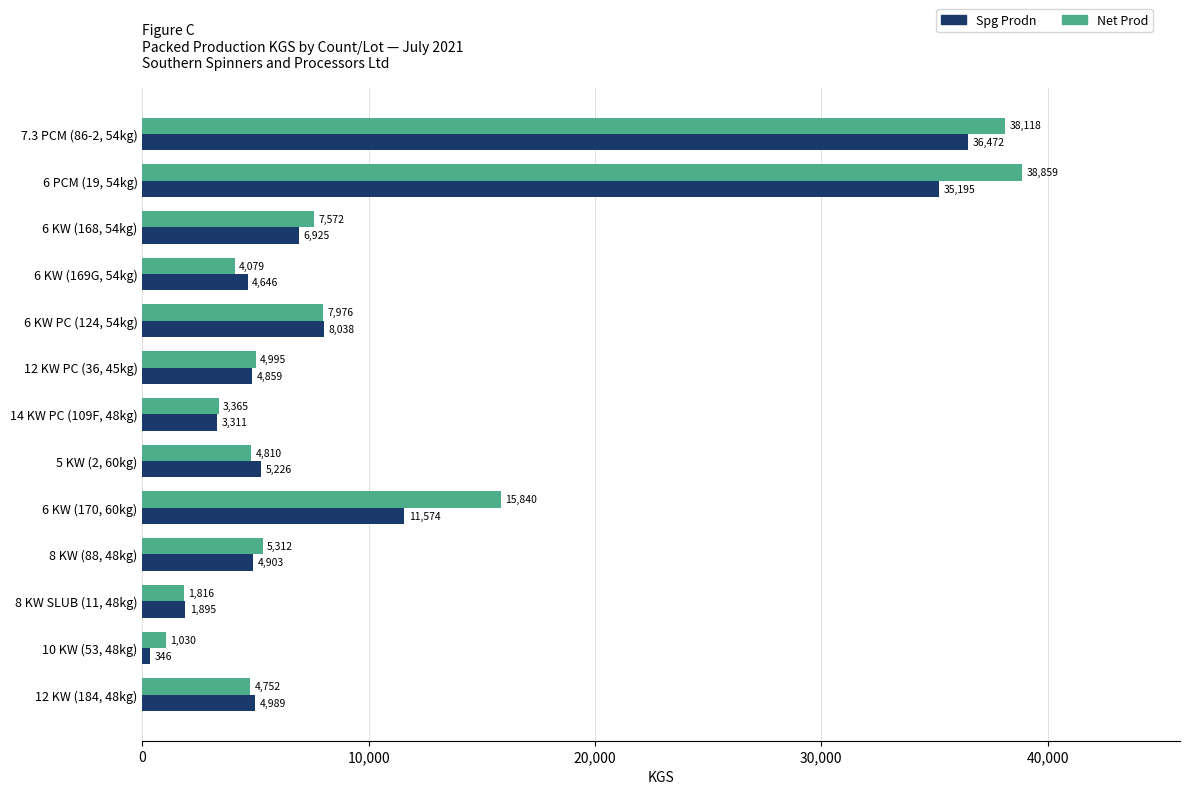

True or false: Spg Prodn has a value of 4828.4 at 6 KW PC (124, 54kg).

False